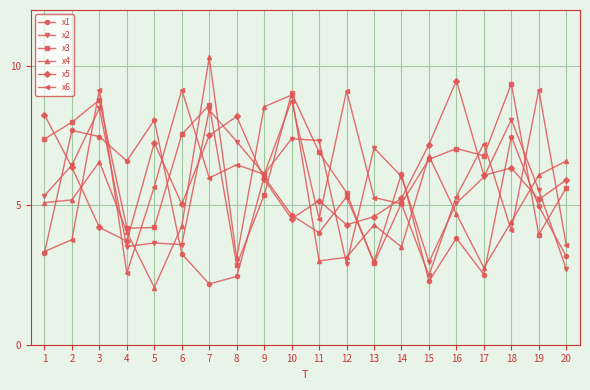

What is the approximate value of x2 at 10?

7.4